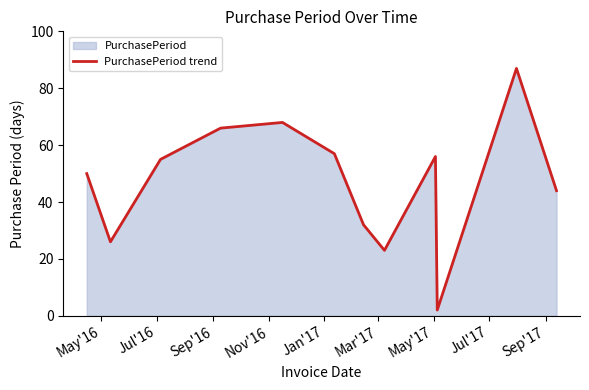

Count the number of values greater than 55.

5